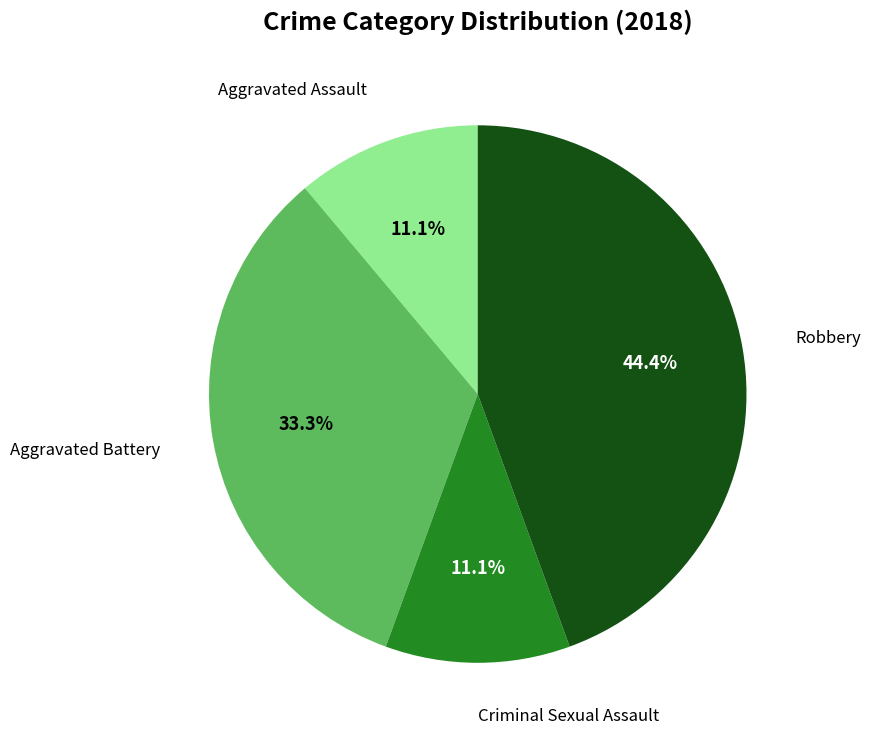

Is there a majority slice in this chart?

No